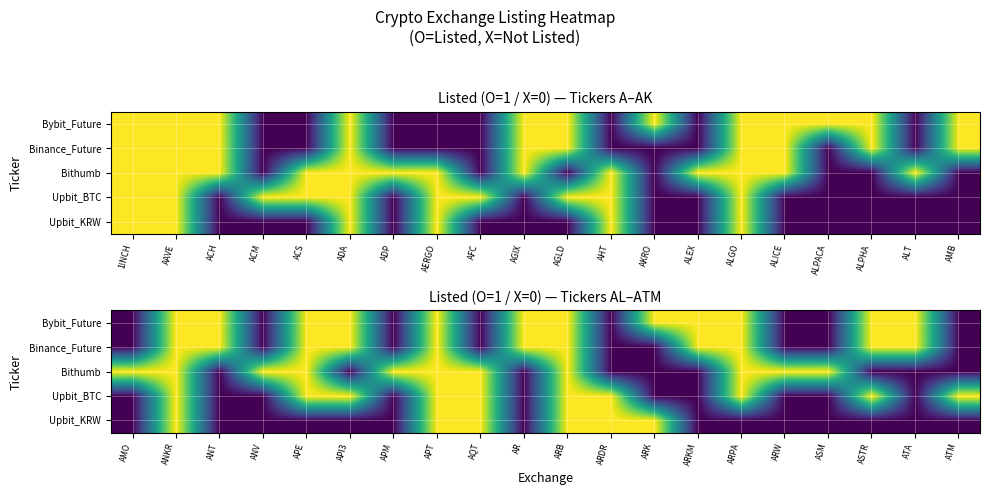

Is it true that Binance_Future equals 2 at ASTR?

False